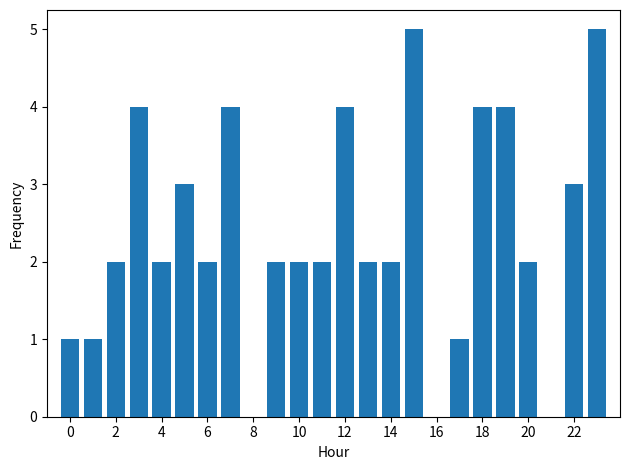

What is the maximum value shown in the chart?

5